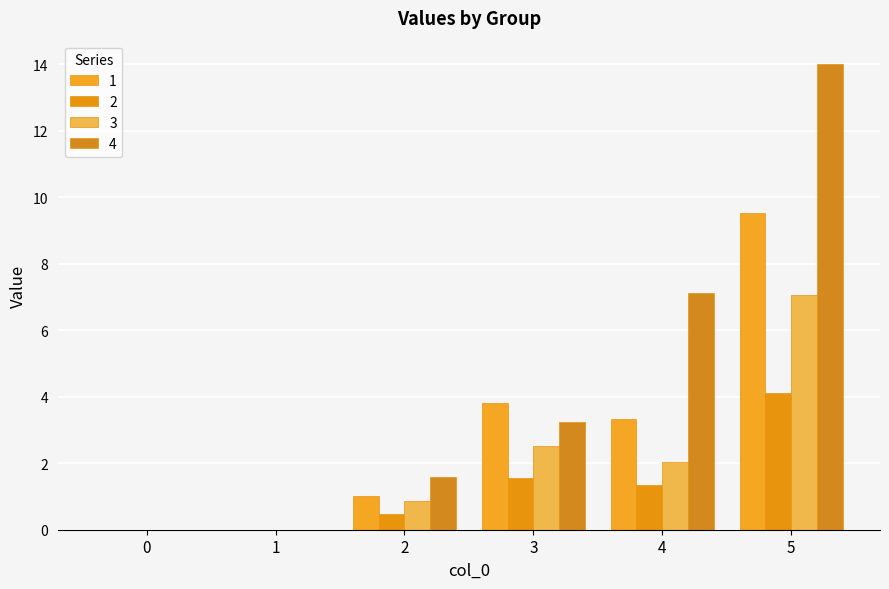

Which label corresponds to the largest value in the chart?

5